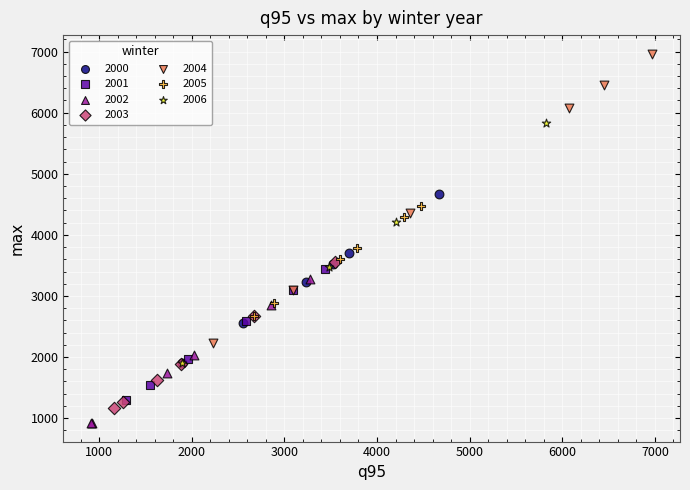

Which series has the largest Y range (max minus min)?

2004